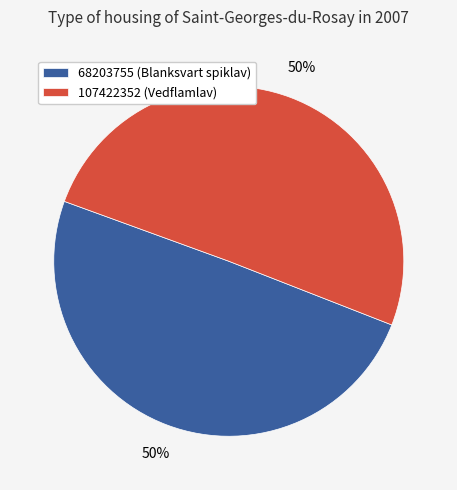

What is the smallest slice in the pie chart?

68203755